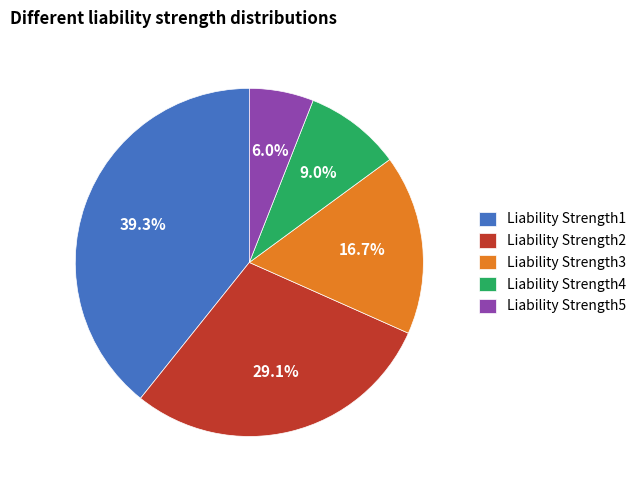

What percentage do Liability Strength3 and Liability Strength5 together represent?

22.7%